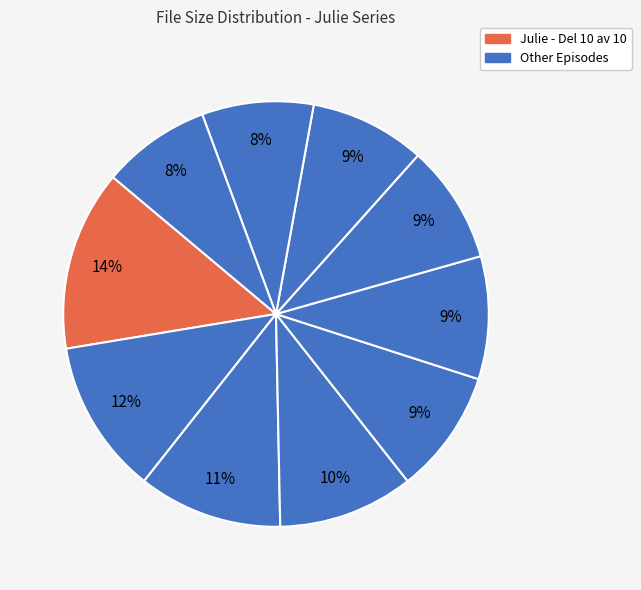

Is there any slice that represents more than half of the pie?

No